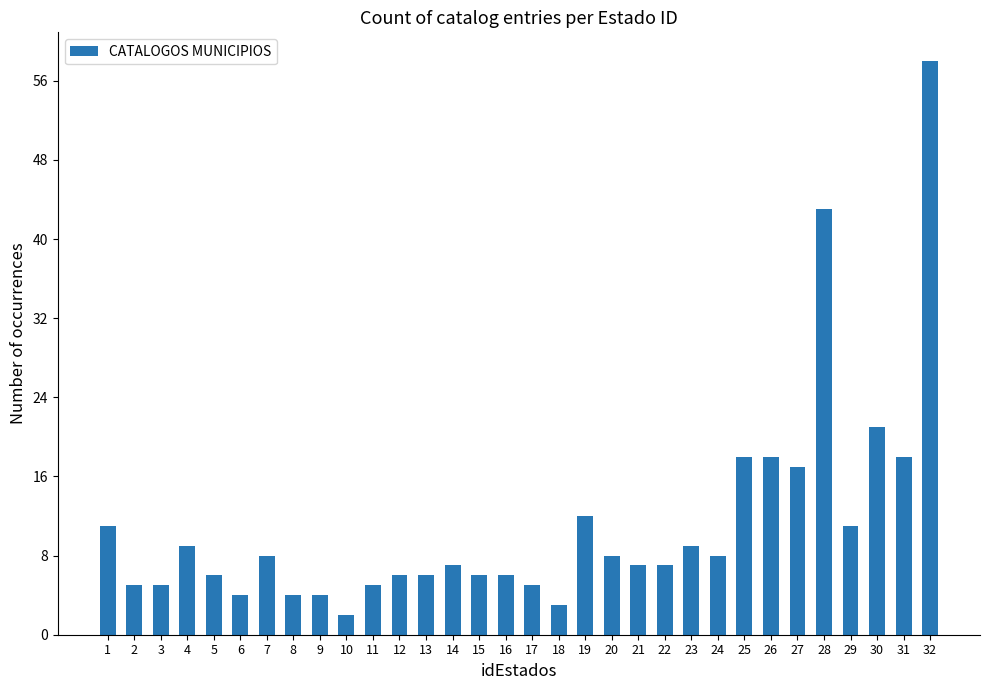

Reading right to left, extract all data points from this chart.

58	18	21	11	43	17	18	18	8	9	7	7	8	12	3	5	6	6	7	6	6	5	2	4	4	8	4	6	9	5	5	11